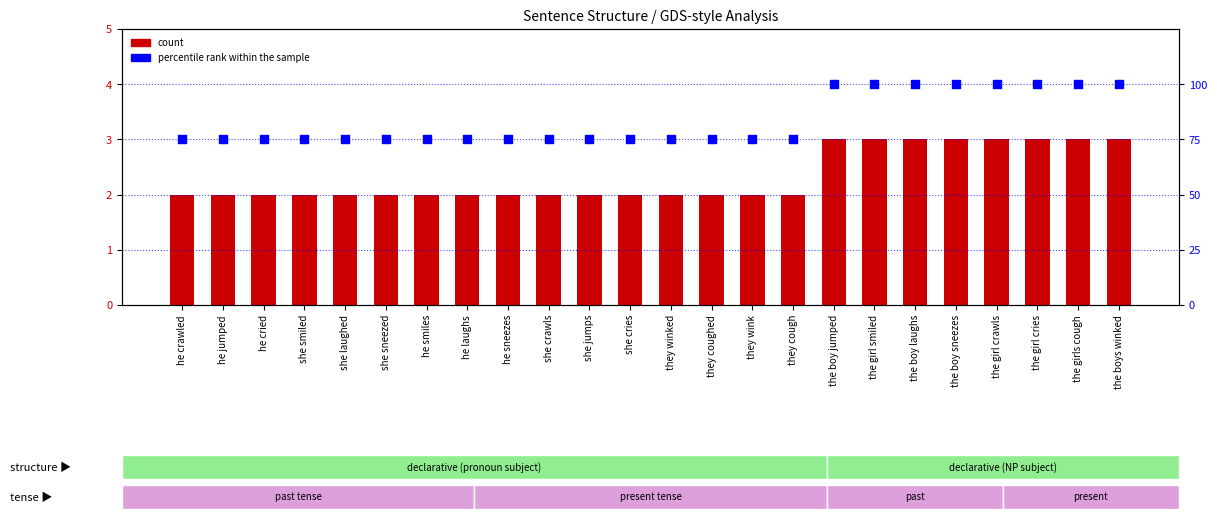

Which series has the largest total across all categories?

percentile rank within the sample